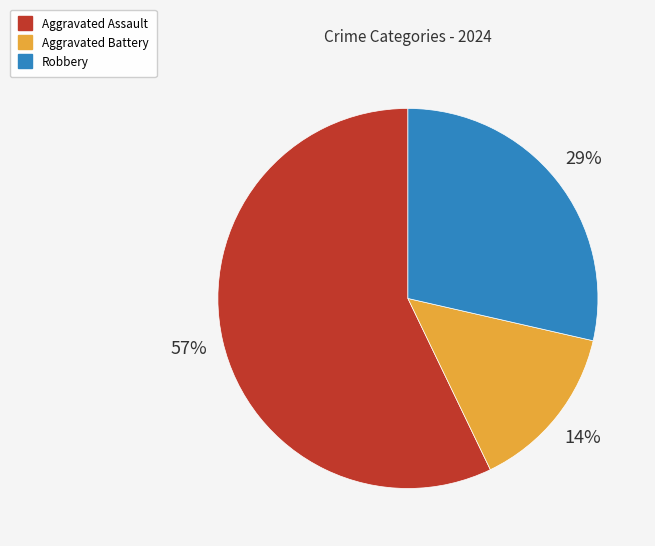

What is the ratio of the value at Robbery to the value at Aggravated Assault?

0.5